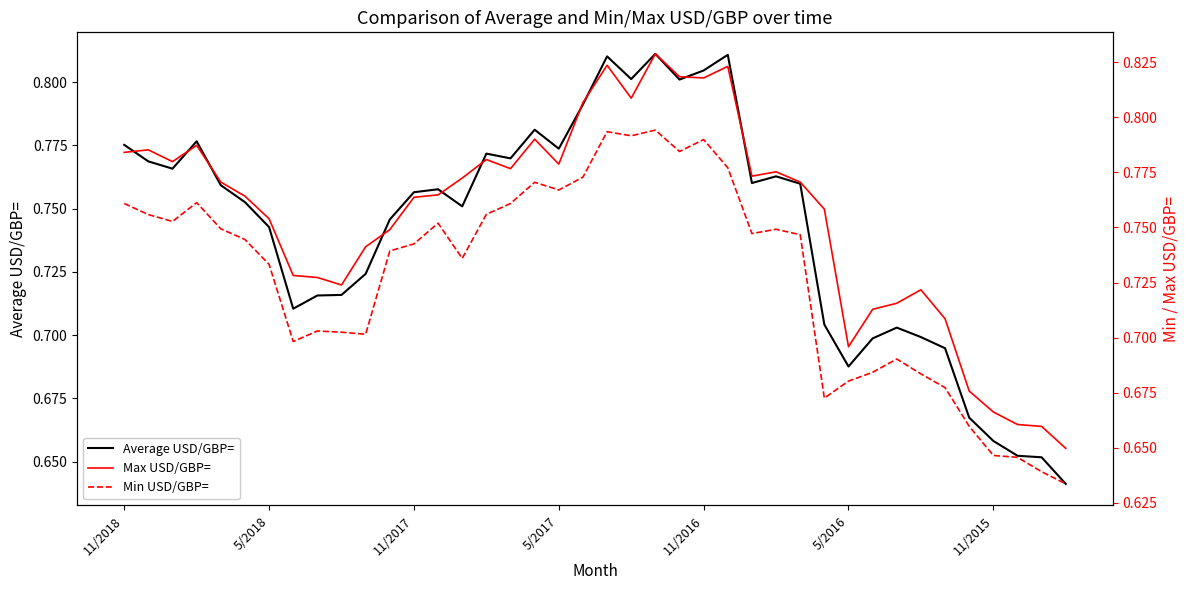

How many lines are shown in the chart?

3